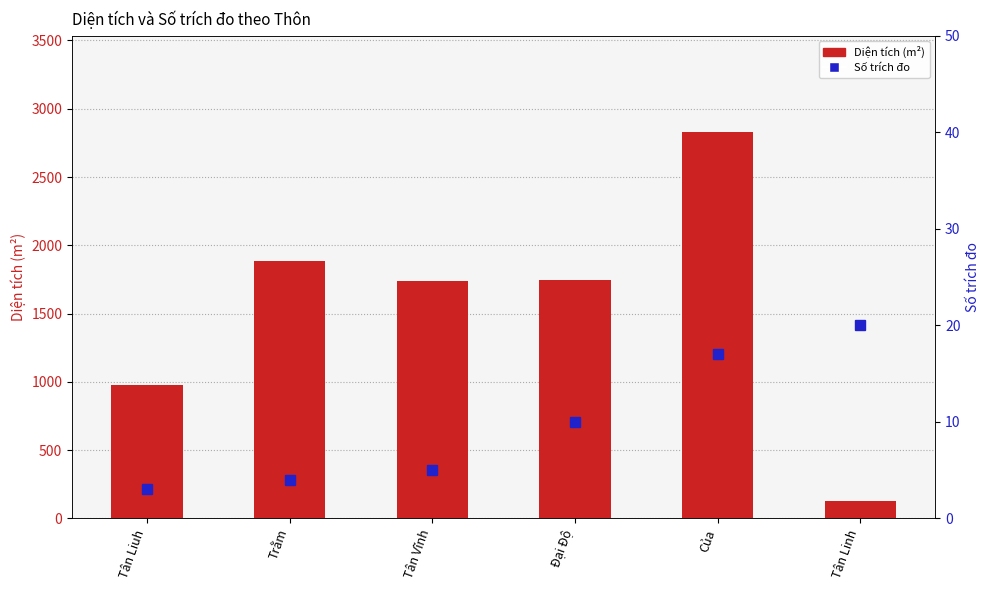

Is it true that Số trích đo equals 5.0 at Tân Vĩnh?

True